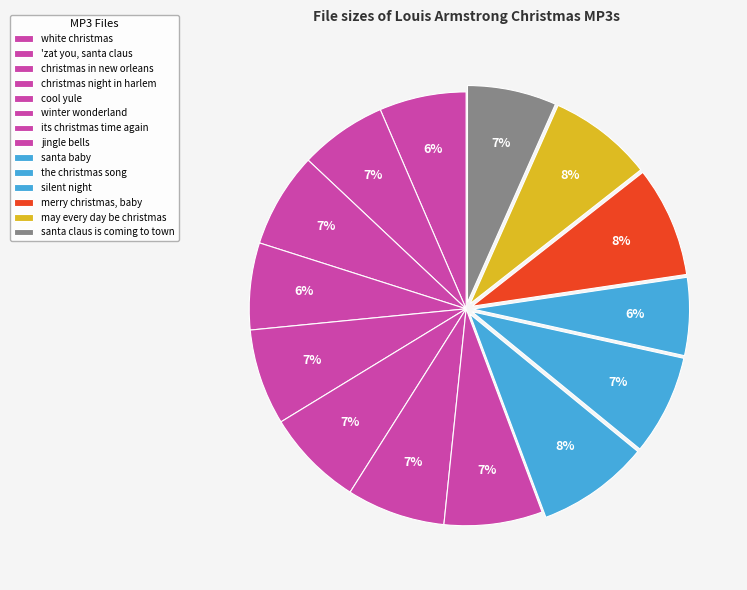

What is the smallest slice in the pie chart?

/11. silent night.mp3